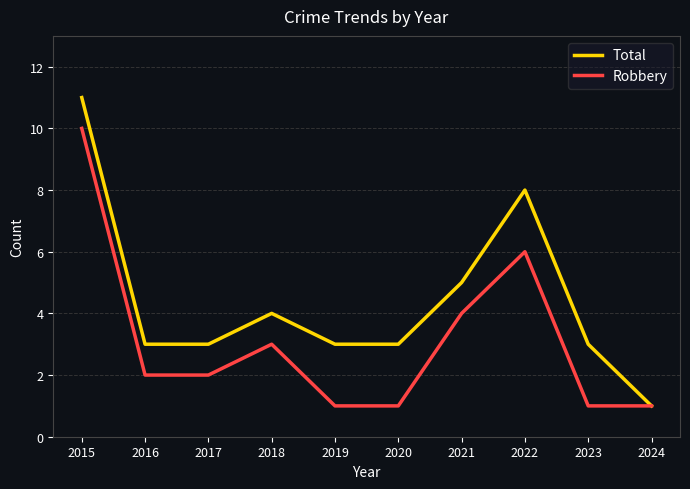

Reading left to right, list all the values displayed in this chart.

Total: 11	3	3	4	3	3	5	8	3	1
Robbery: 10	2	2	3	1	1	4	6	1	1